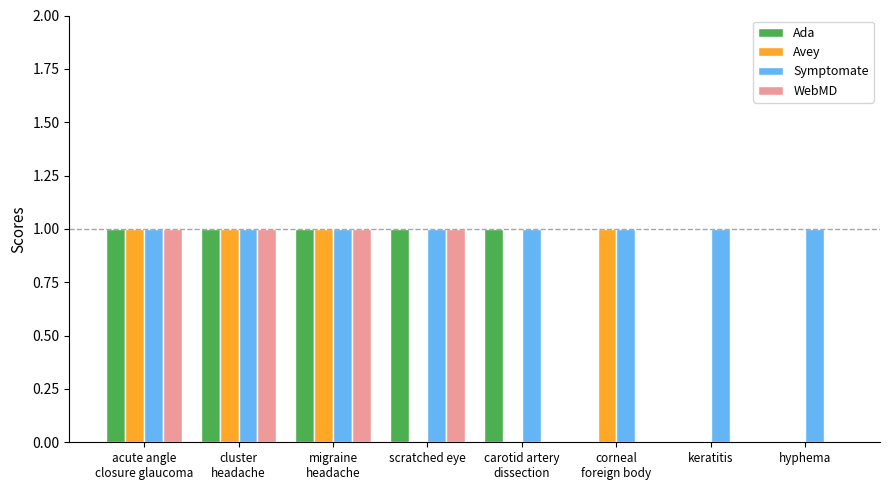

The value of Ada at migraine
headache is 2. True or false?

False